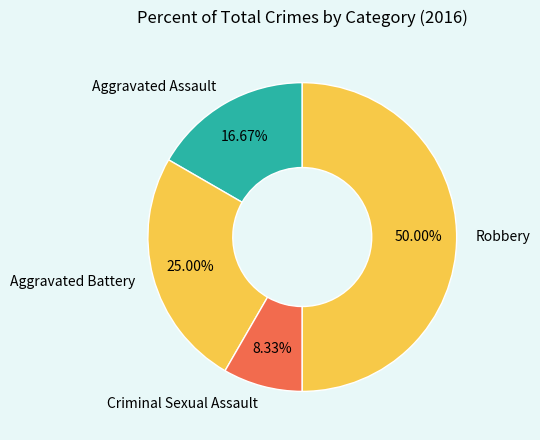

To the nearest percent, what is the combined percentage of Aggravated Assault and Robbery?

67%